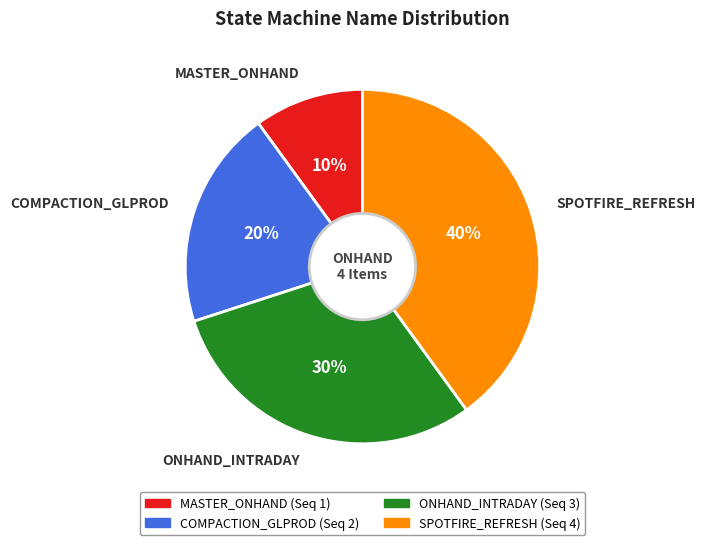

How many segments does this pie chart have?

4